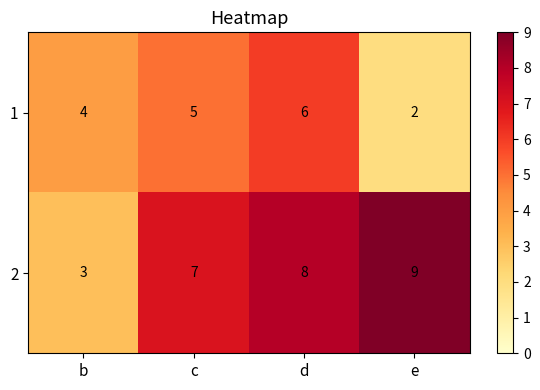

How many 1 values are between 4 and 6?

3